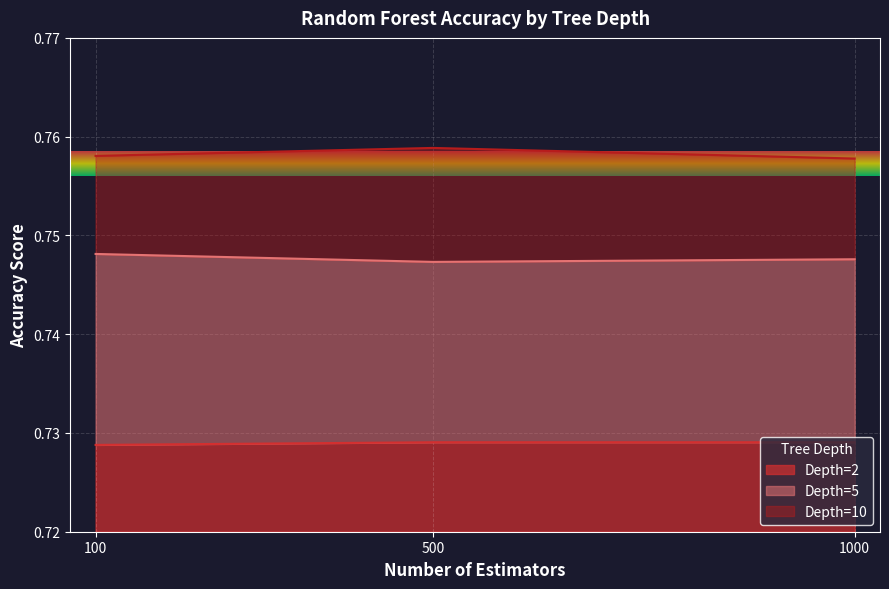

True or false: Depth=2 has a value of 0.3 at 100.

False